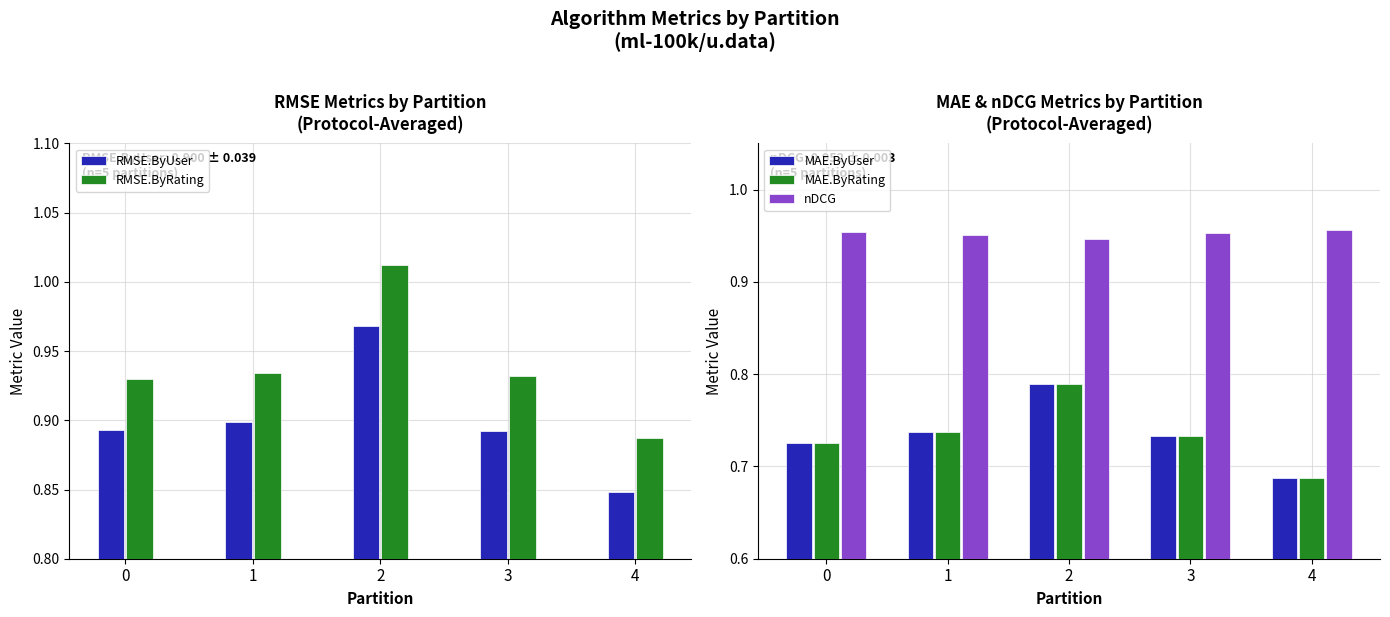

Which series has the largest range (max minus min)?

RMSE.ByRating